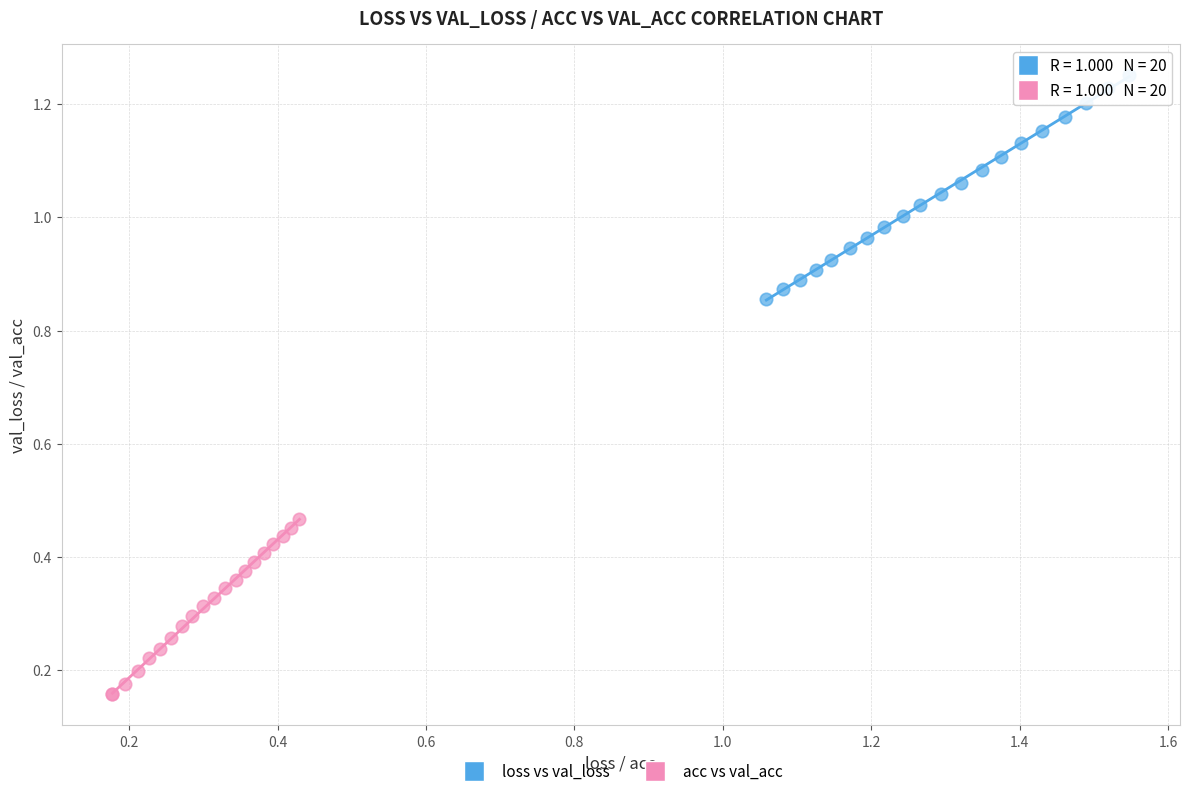

Which series contains the highest Y value?

loss vs val_loss